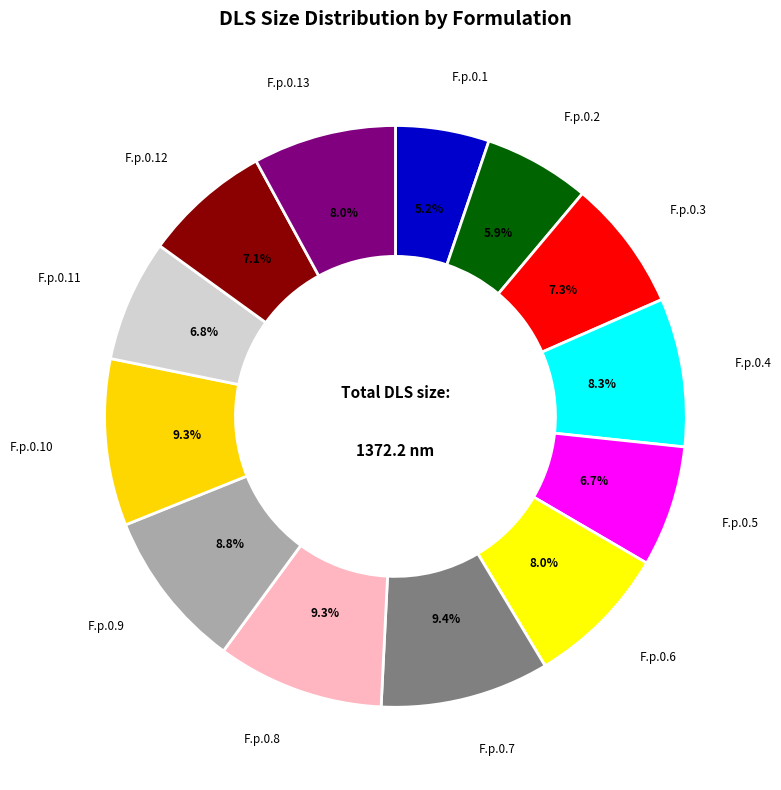

What is the largest slice in the pie chart?

F.p.0.7